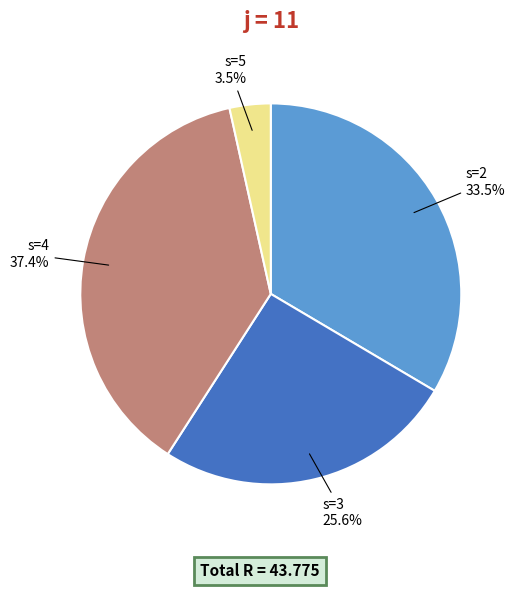

How many slices are in this pie chart?

4